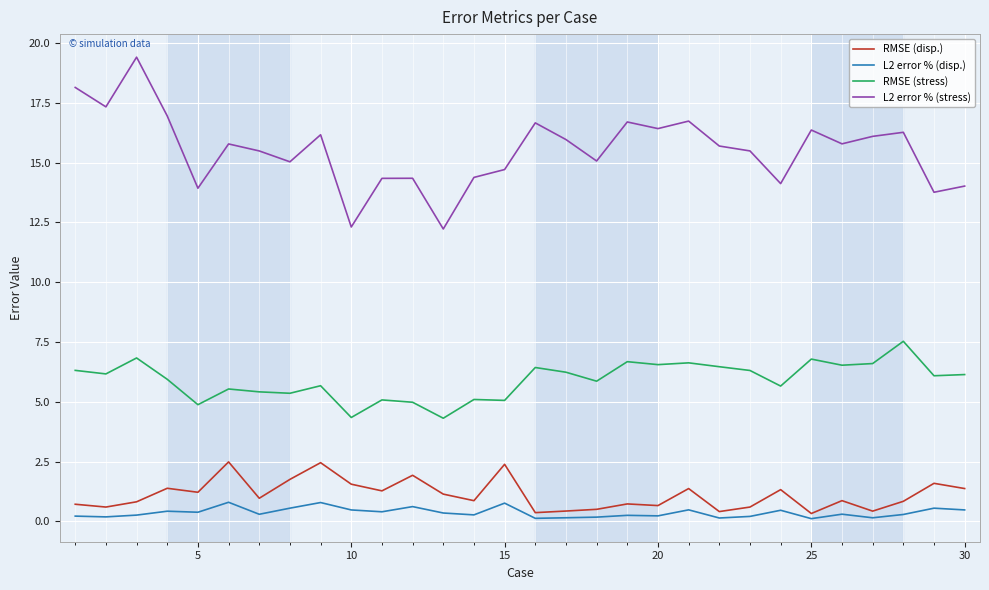

True or false: L2 error % (disp.) and L2 error % (stress) intersect in this chart.

False